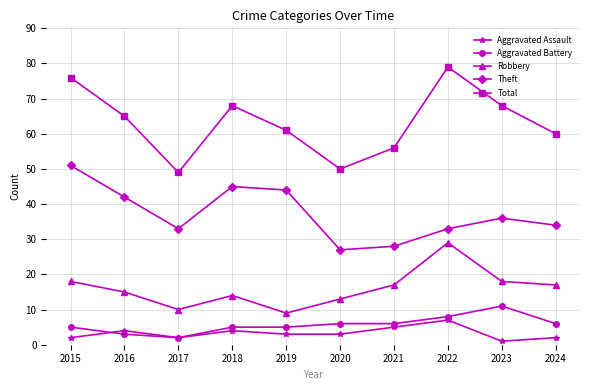

True or false: Theft and Aggravated Battery intersect in this chart.

False